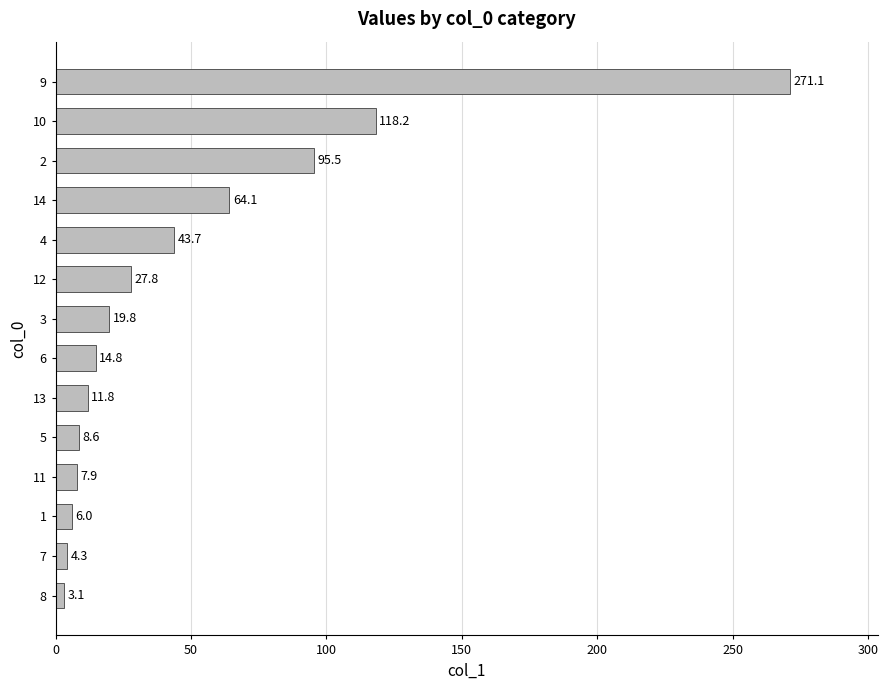

Reading bottom to top, extract all data points from this chart.

8=3.1	7=4.3	1=6.0	11=7.9	5=8.6	13=11.8	6=14.8	3=19.8	12=27.8	4=43.7	14=64.1	2=95.5	10=118.2	9=271.1